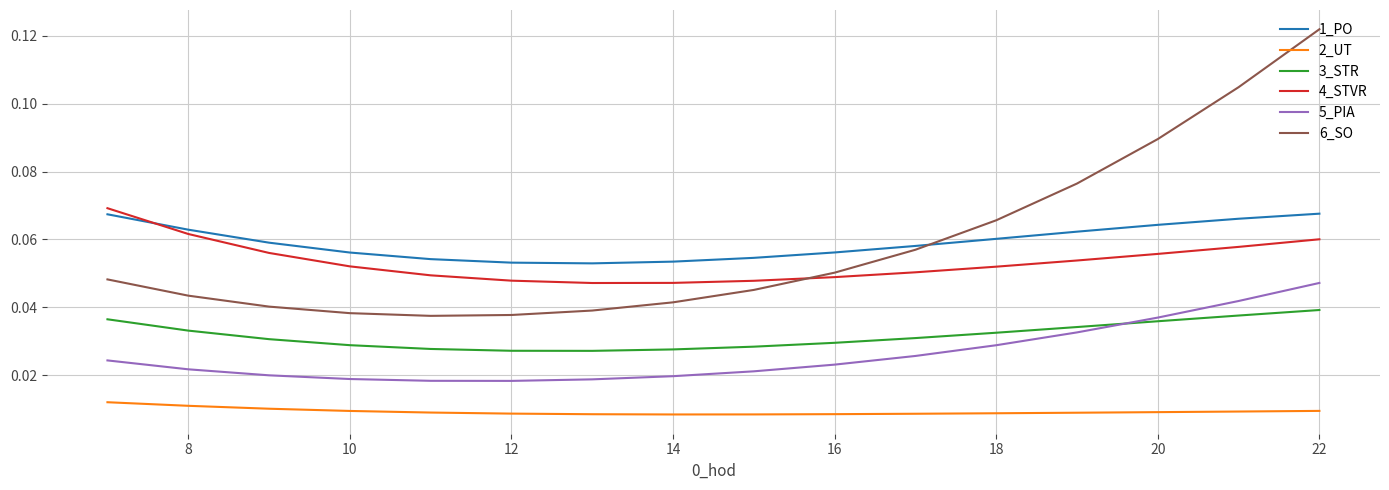

True or false: 6_SO and 2_UT intersect in this chart.

False